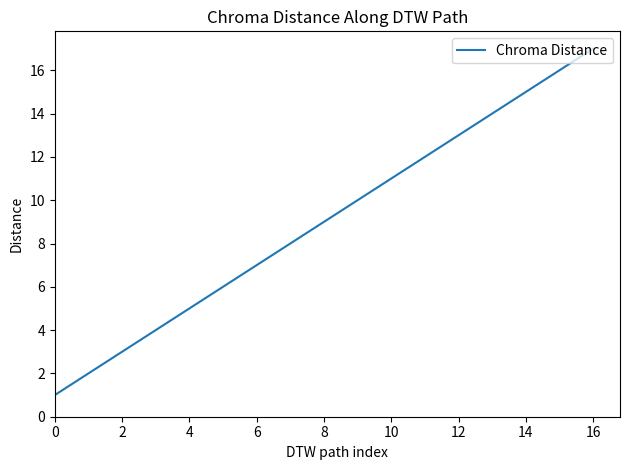

What is the difference between the maximum and minimum values?

16